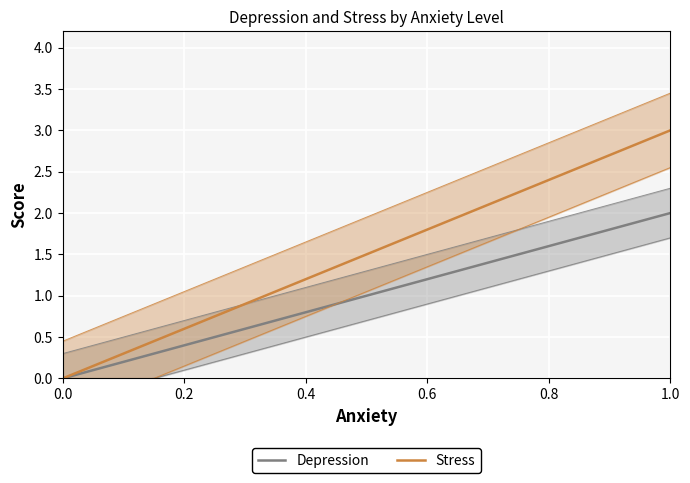

True or false: Stress and Depression intersect in this chart.

False